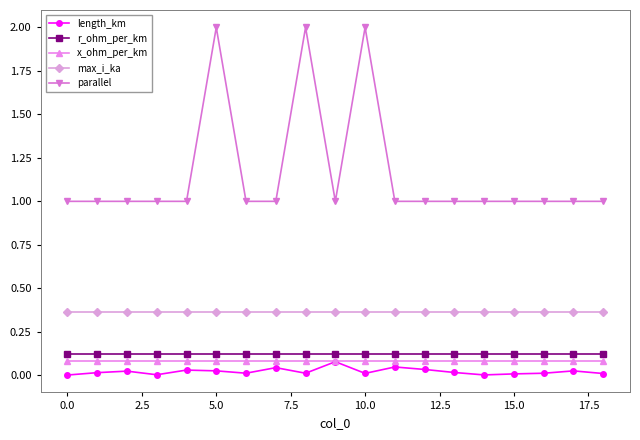

Count the parallel values in the range 1 to 2.

19